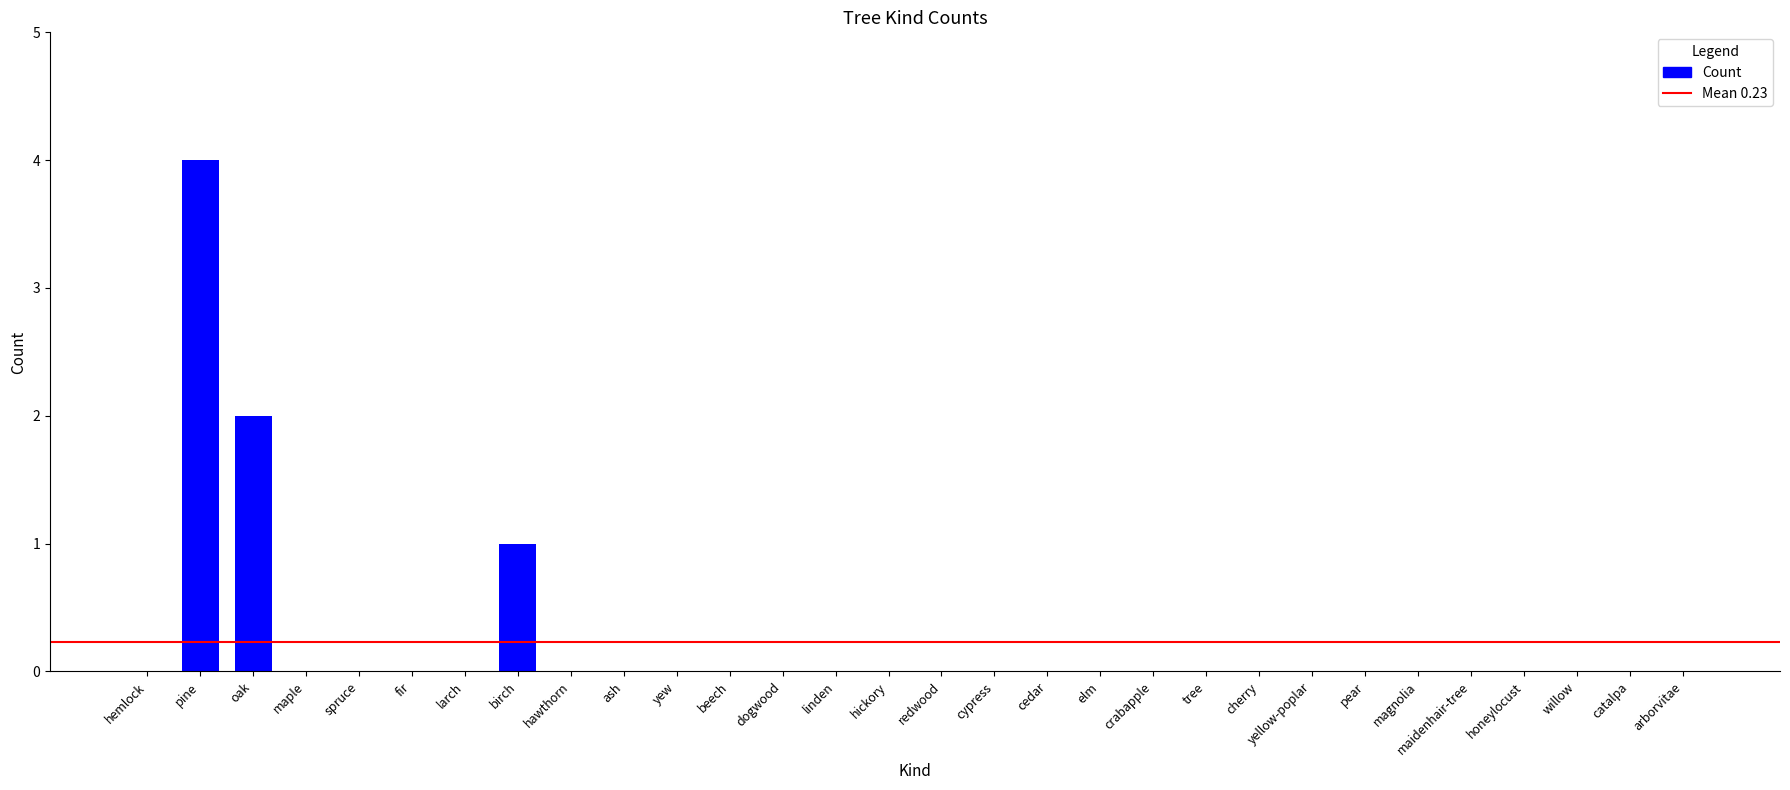

What is the sum of all values?

7